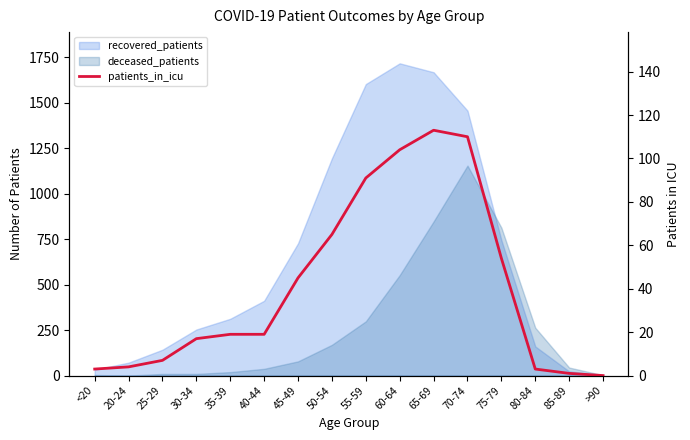

What is the label of the 10th point from the right?

45-49